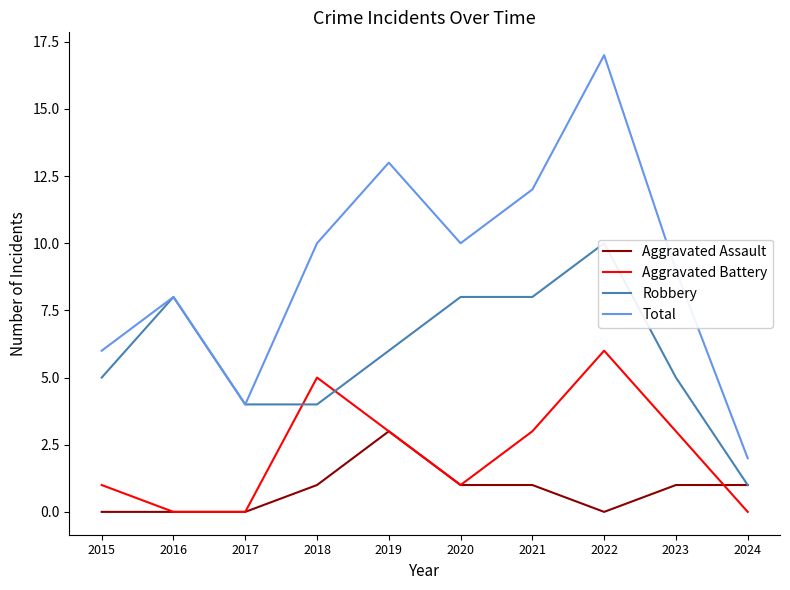

Is the value of Robbery at 2020 greater than the value of Aggravated Assault at 2023?

Yes